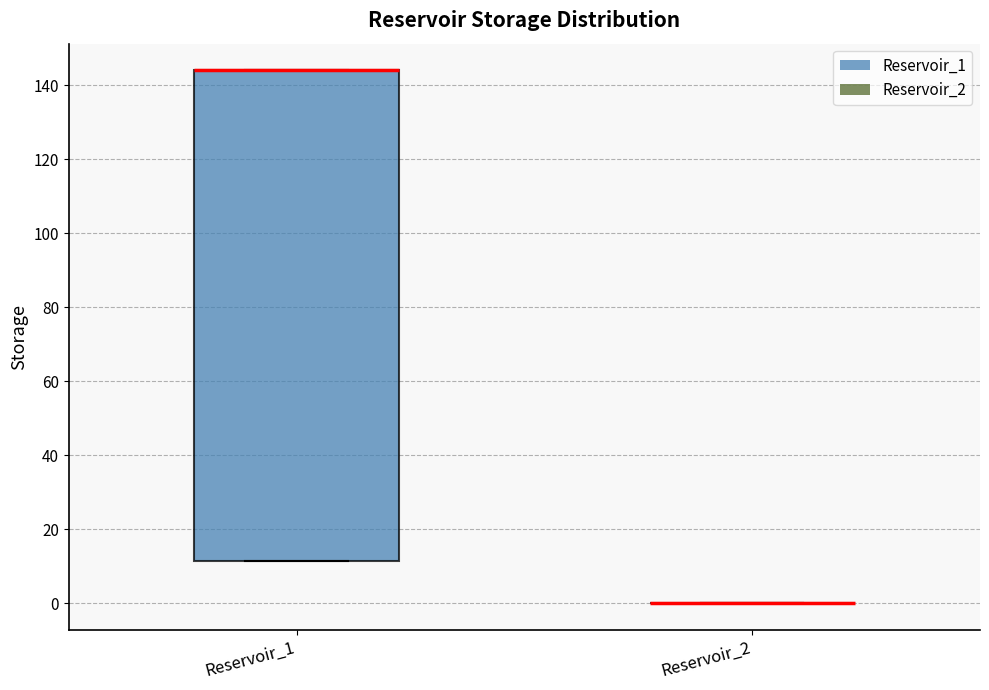

Where is the upper edge of the box for Reservoir_1 on the y-axis? The values are not printed on the chart, so give them approximately, as read against the axis.

144